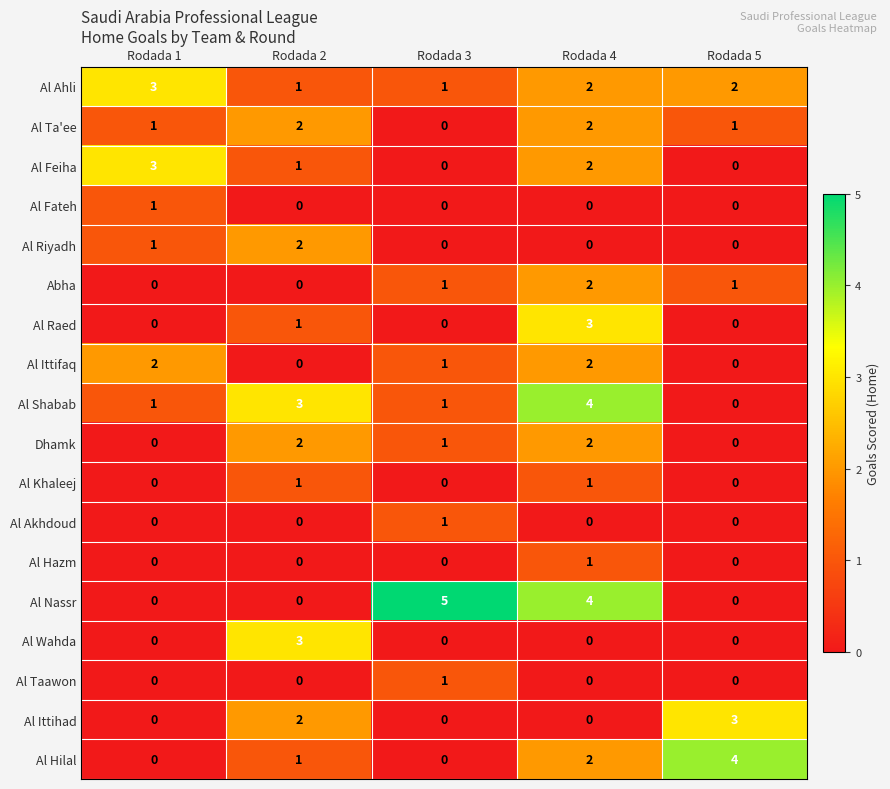

What is the total value across all series at Rodada 2?

19